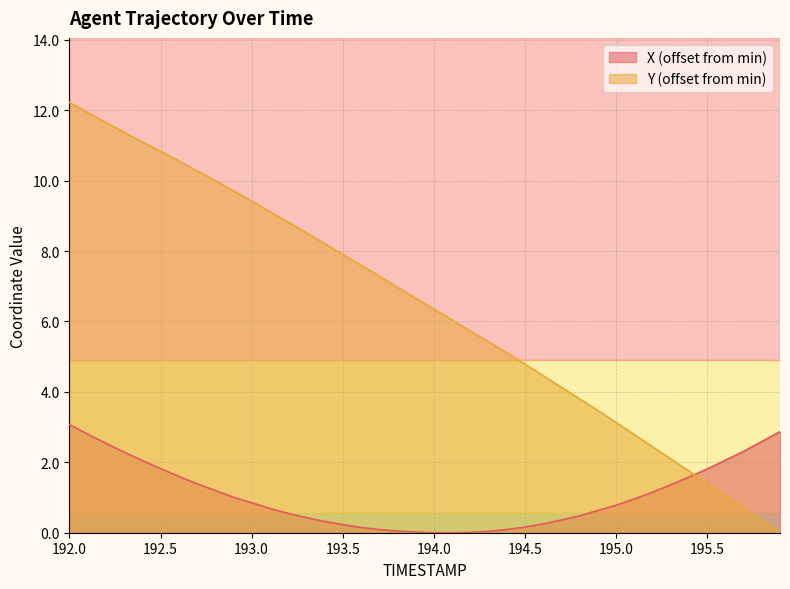

The value of X at 195.4 is 1.6. True or false?

True